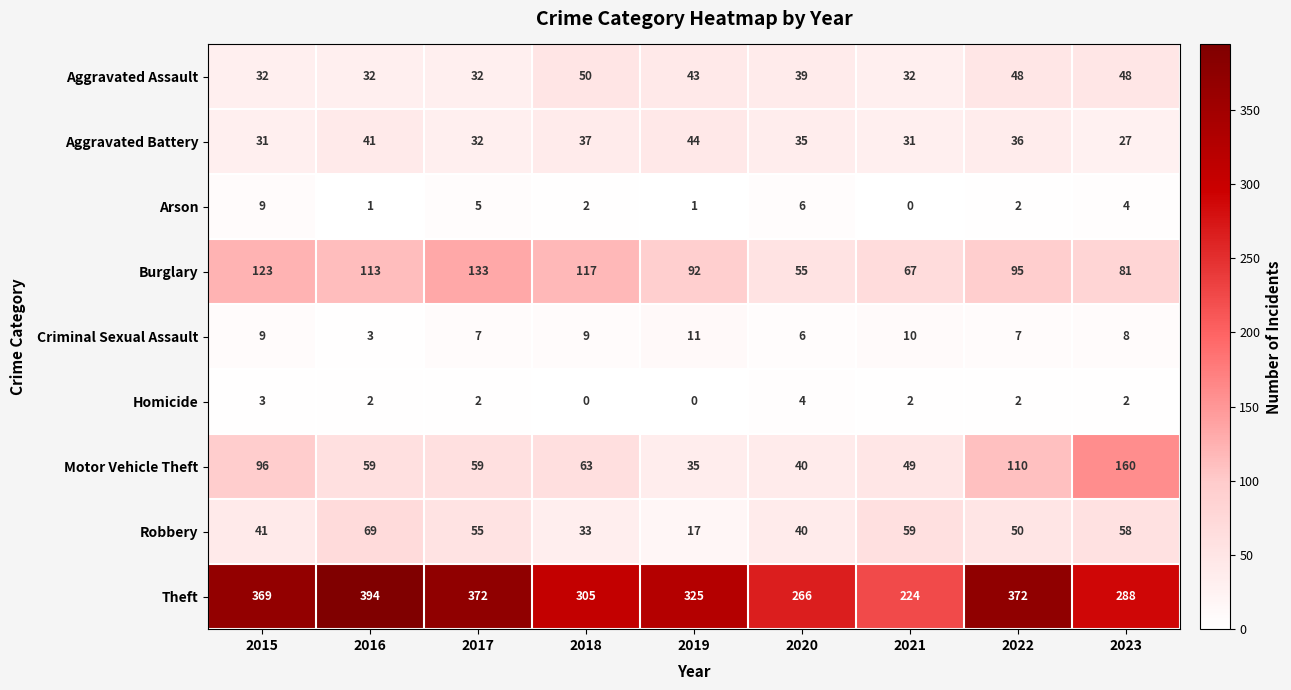

Between 2019 and 2023, which series saw the biggest shift?

Motor Vehicle Theft